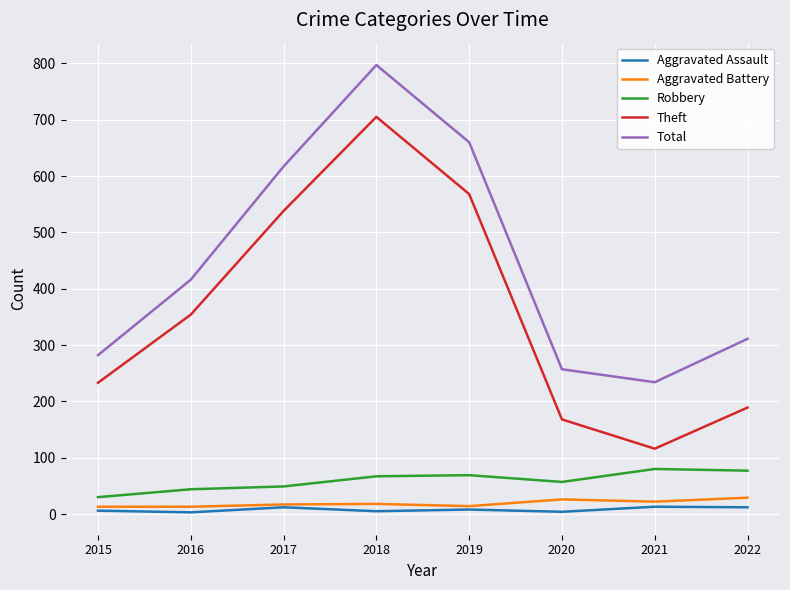

List the series in order of their peak value, highest first.

Total, Theft, Robbery, Aggravated Battery, Aggravated Assault